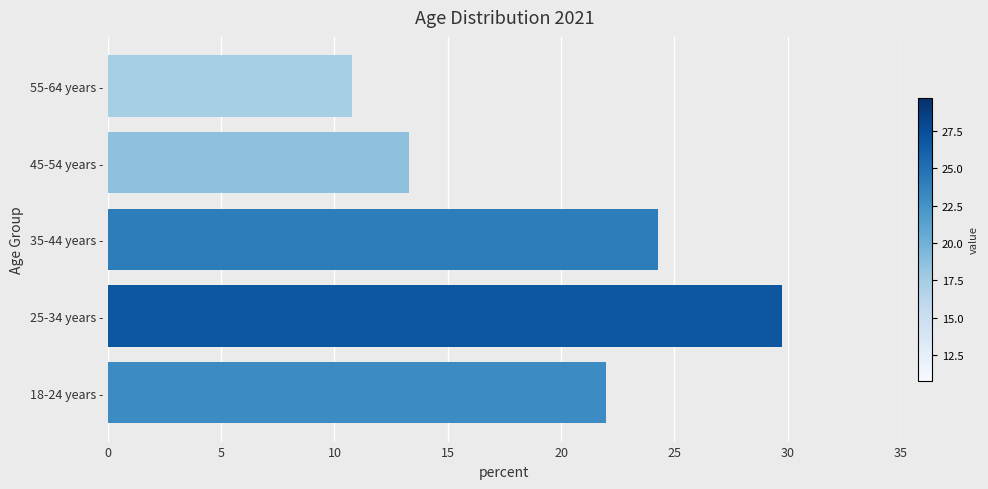

What is the average value?

20.0